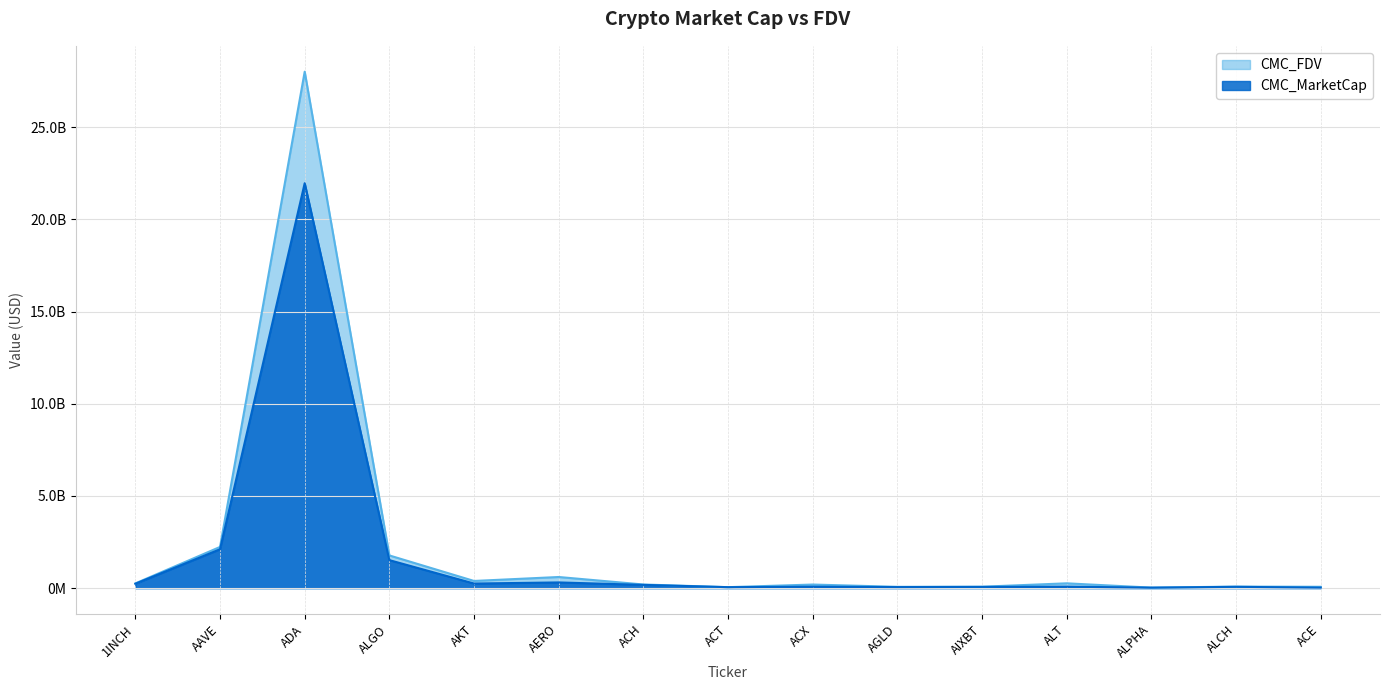

At how many categories does at least one series exceed 18836115908?

1